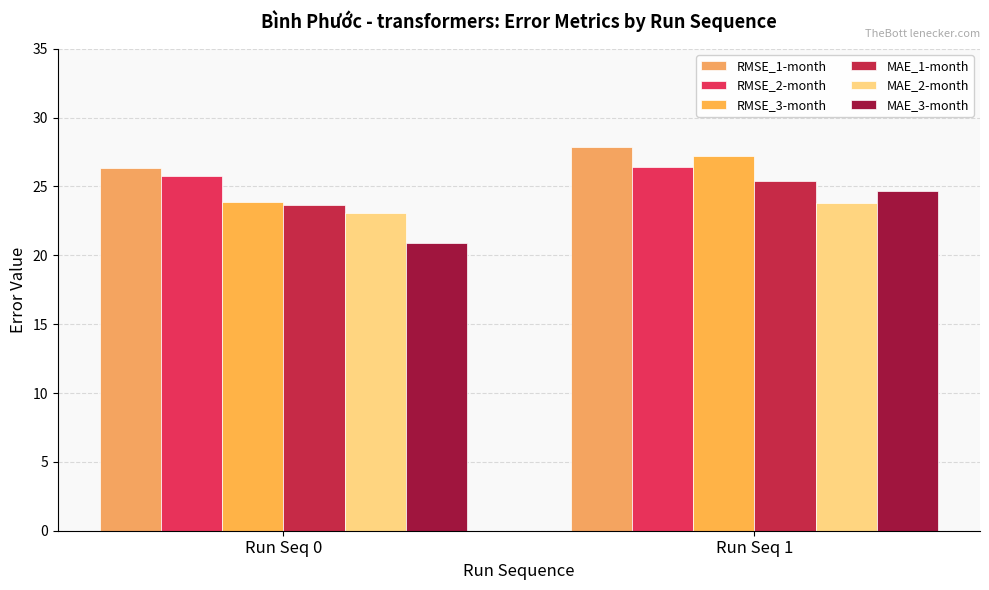

What is the spread (max minus min) of values at Run Seq 0?

5.4